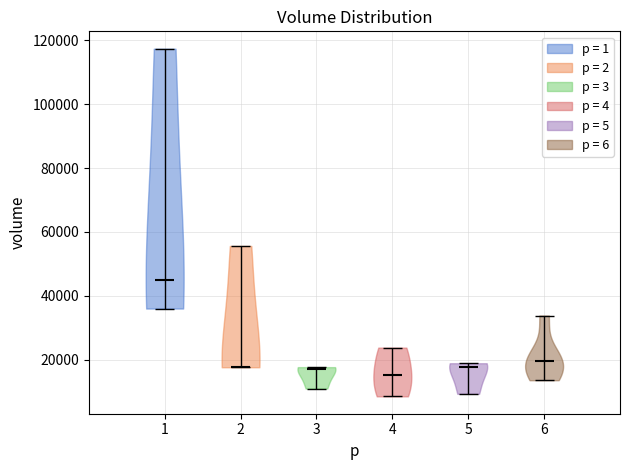

Reading left to right, read every violin against the y-axis: where its median line is, and the lowest and highest points it reaches. The values are not printed on the chart, so give them approximately, as read against the axis.

1: median line 46000, lowest point 36000, highest point 118000
2: median line 18000, lowest point 18000, highest point 56000
3: median line 18000, lowest point 10000, highest point 18000
4: median line 16000, lowest point 8000, highest point 24000
5: median line 18000, lowest point 10000, highest point 18000
6: median line 20000, lowest point 14000, highest point 34000